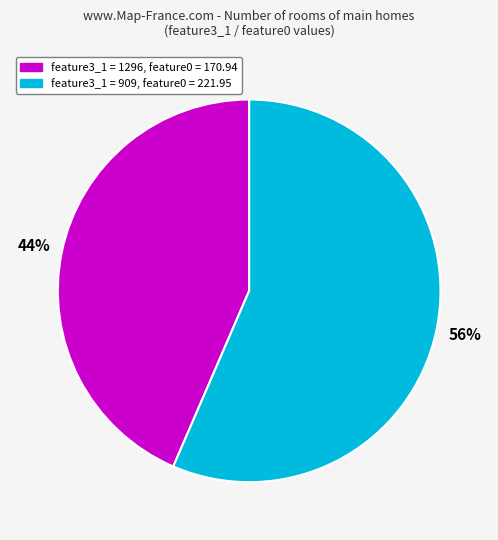

Combined, do feature3_1 = 909 and feature3_1 = 1296 account for over 50%?

Yes